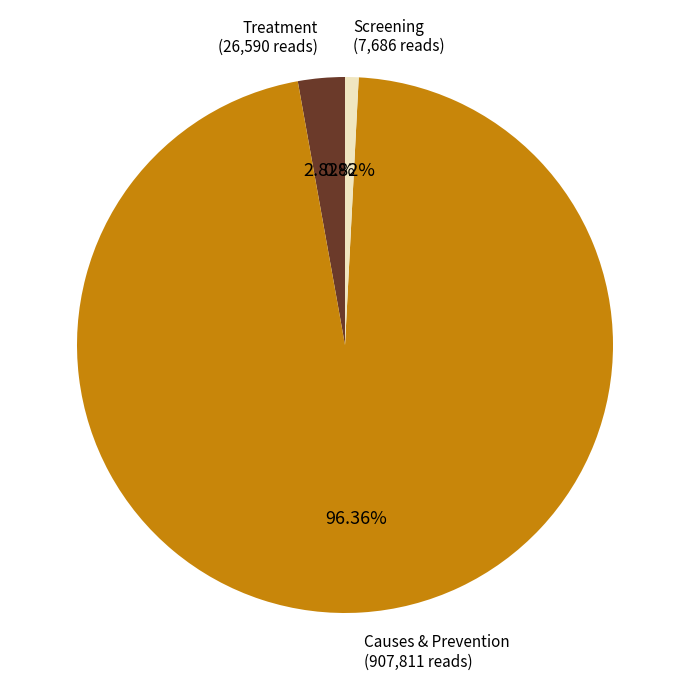

Is there any slice that represents more than half of the pie?

Yes